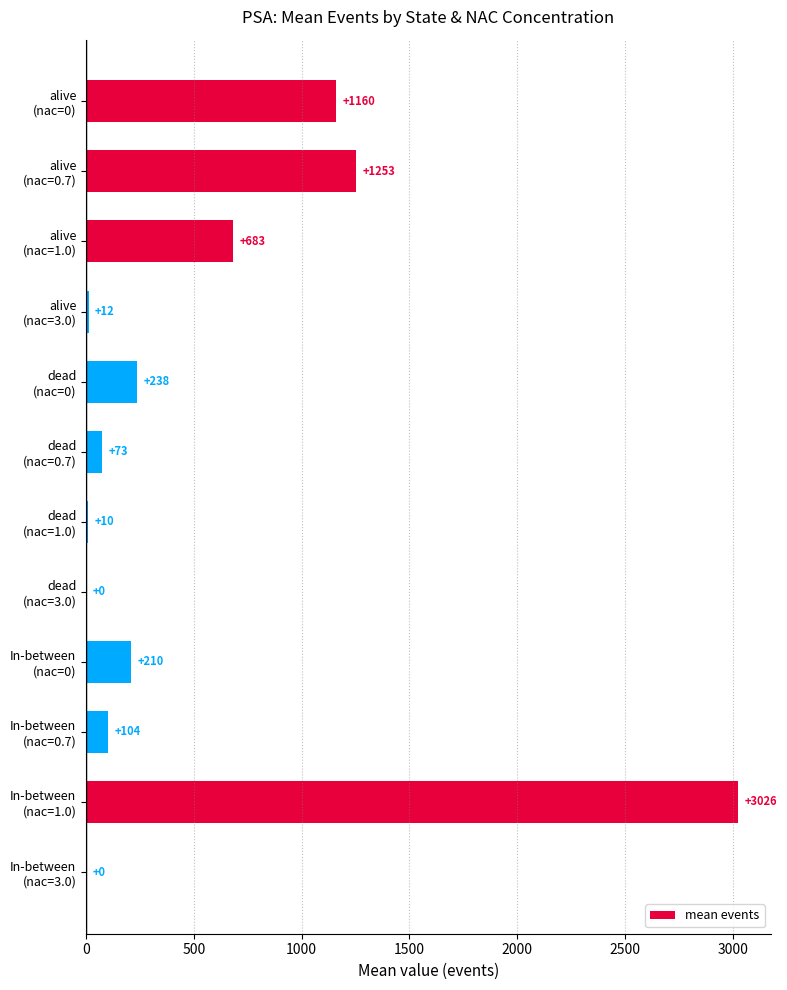

What is the average value?

564.1